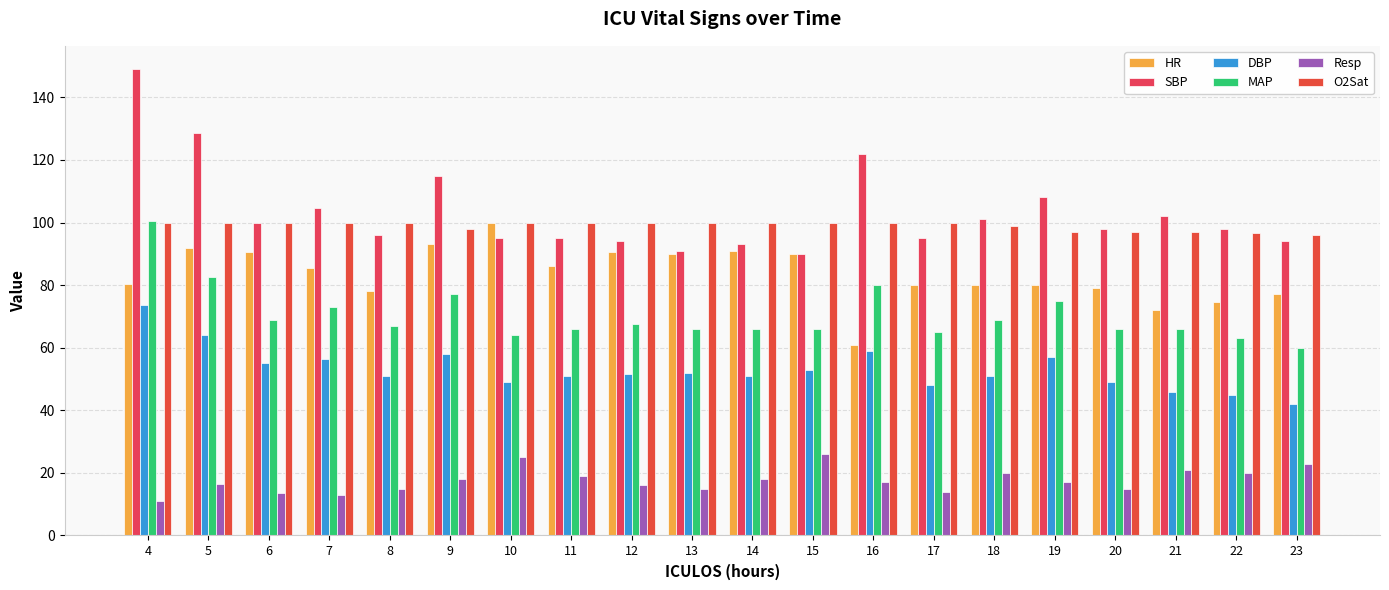

Is the value of O2Sat at 6 greater than the value of DBP at 14?

Yes